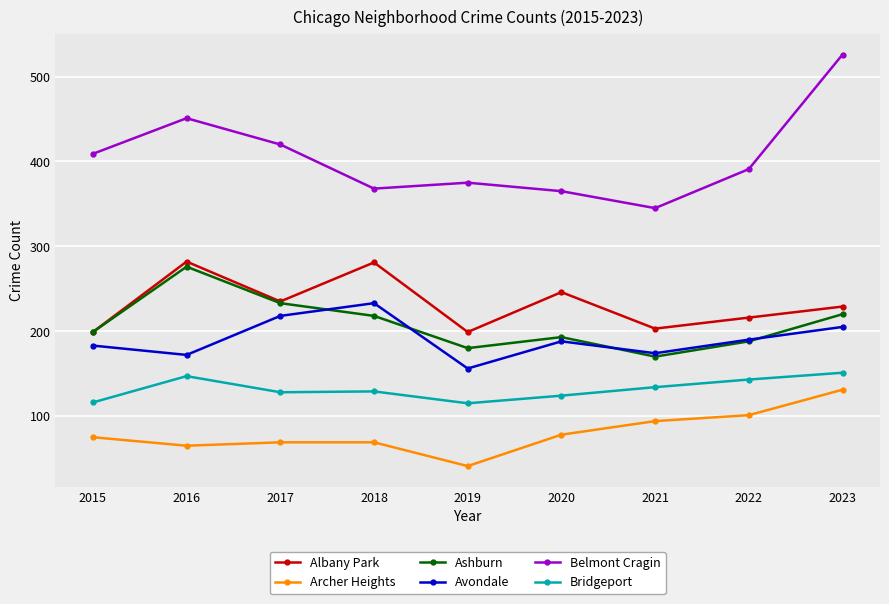

Which series has the largest total across all categories?

Belmont Cragin